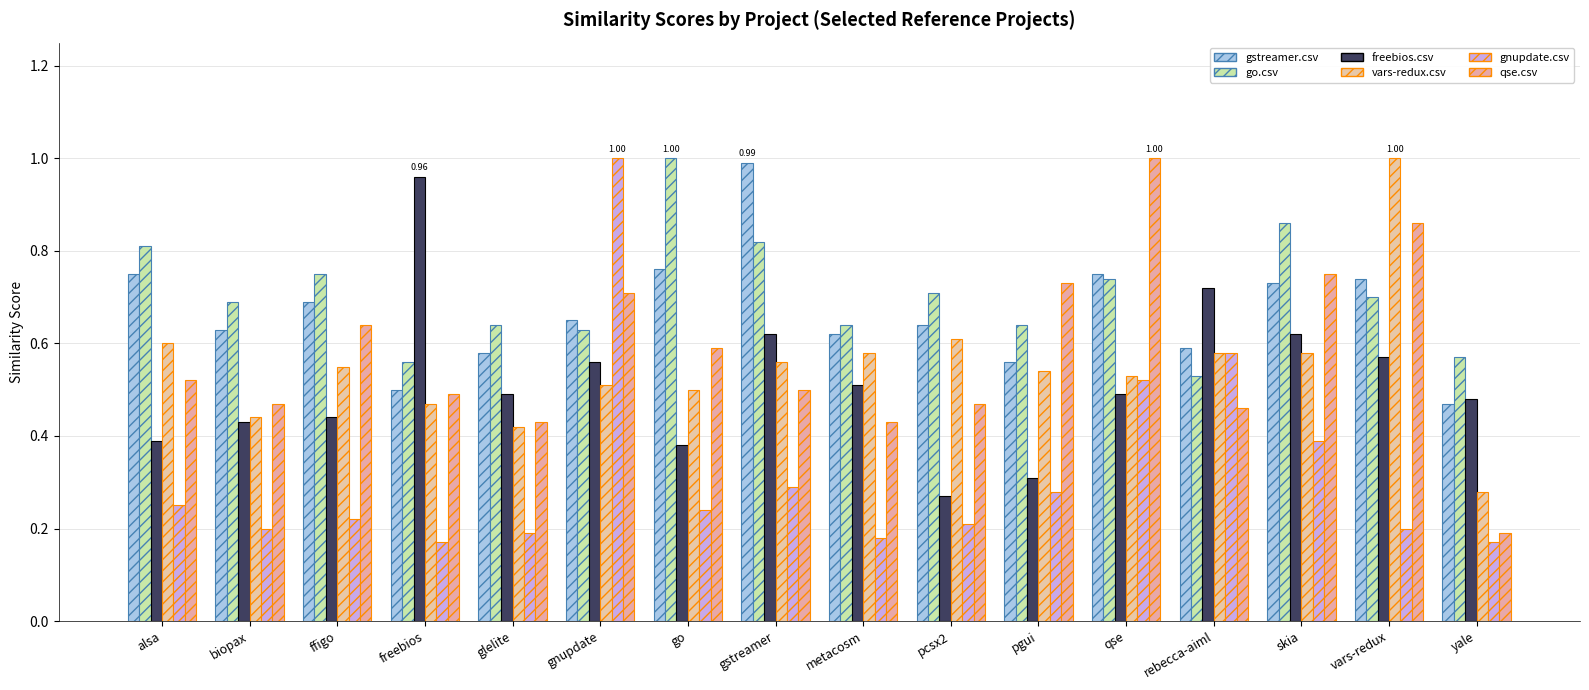

Count the number of data series in this chart.

6